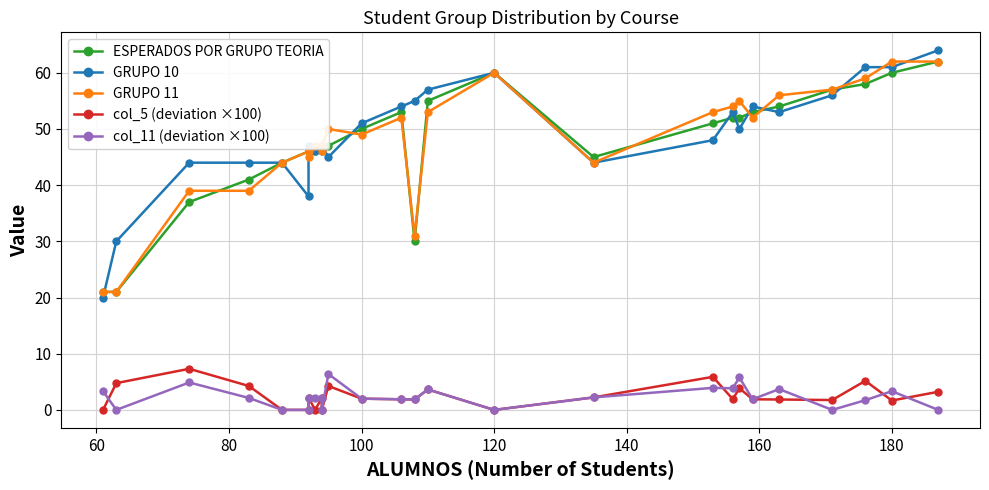

Read the GRUPO 10 value at 80.

44.0